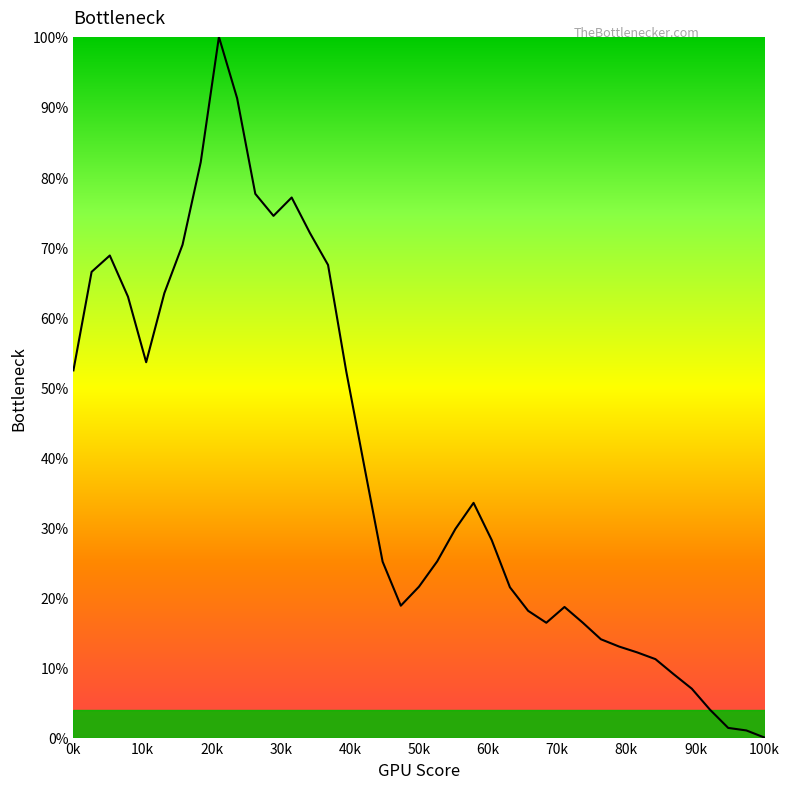

Is this an area chart (filled region under the line)?

Yes